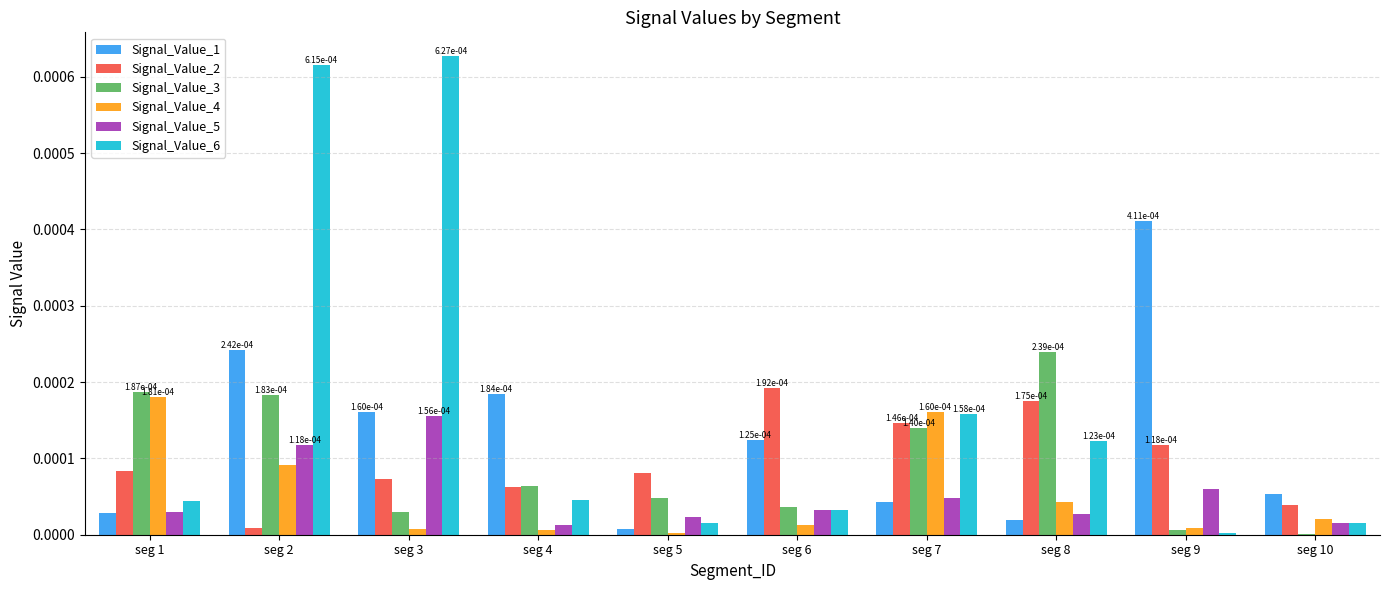

The Signal_Value_5 series shows 0.0 at seg 3. True or false?

True